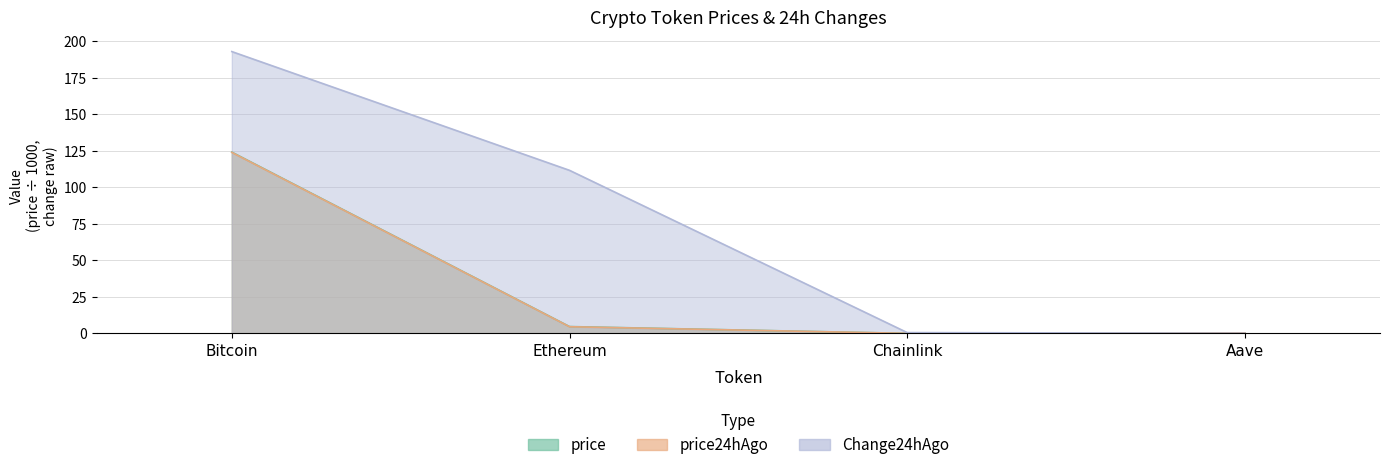

At Chainlink, list the series in order from smallest to largest.

price24hAgo, price, Change24hAgo